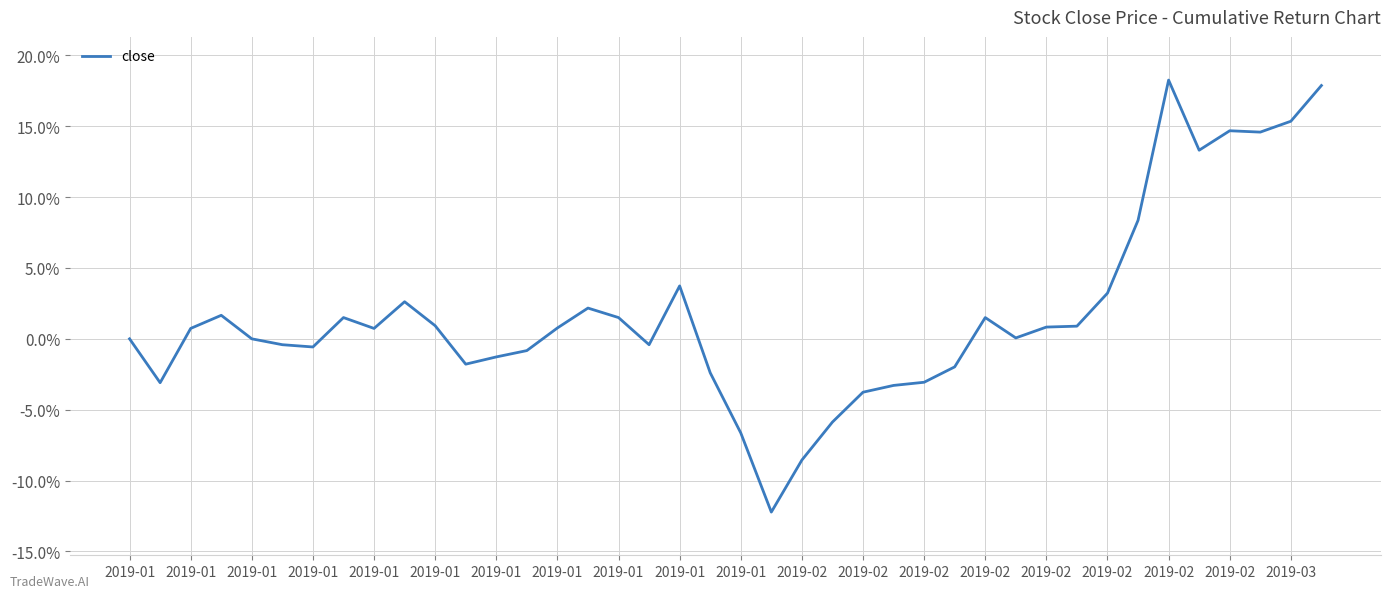

Is this an area chart (filled region under the line)?

No